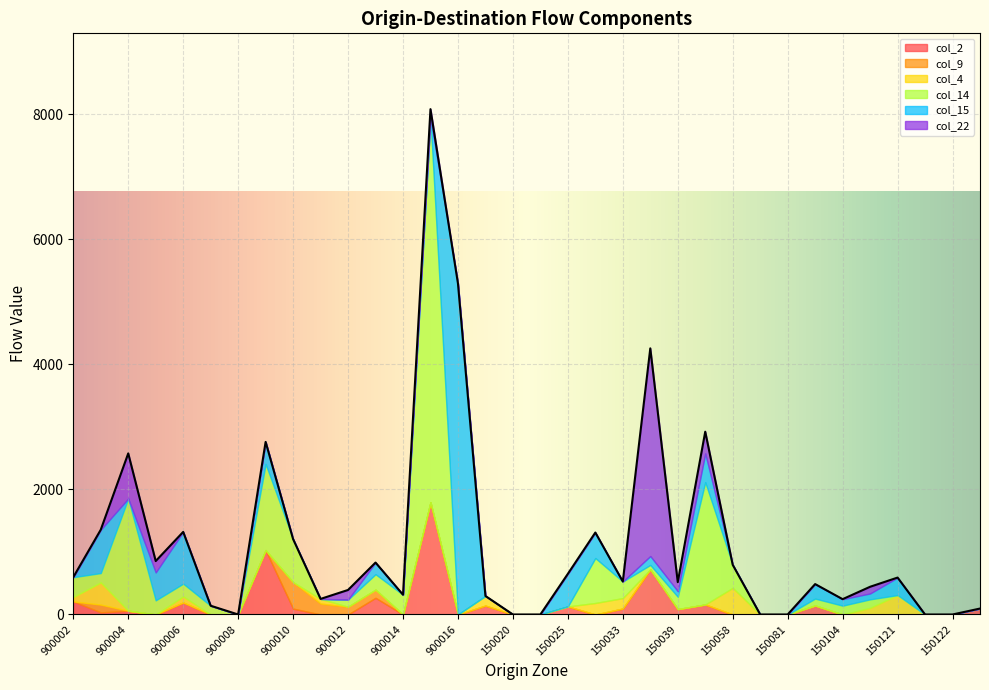

True or false: col_15 has more than 0 points higher than both neighbors.

True